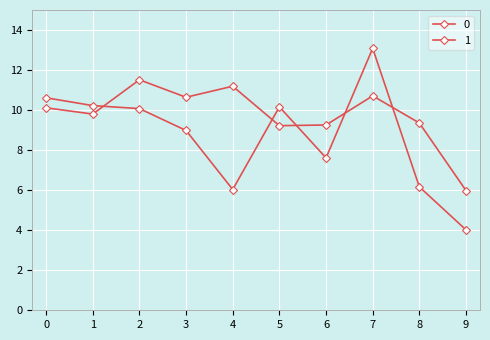

Is this an area chart (filled region under the line)?

No